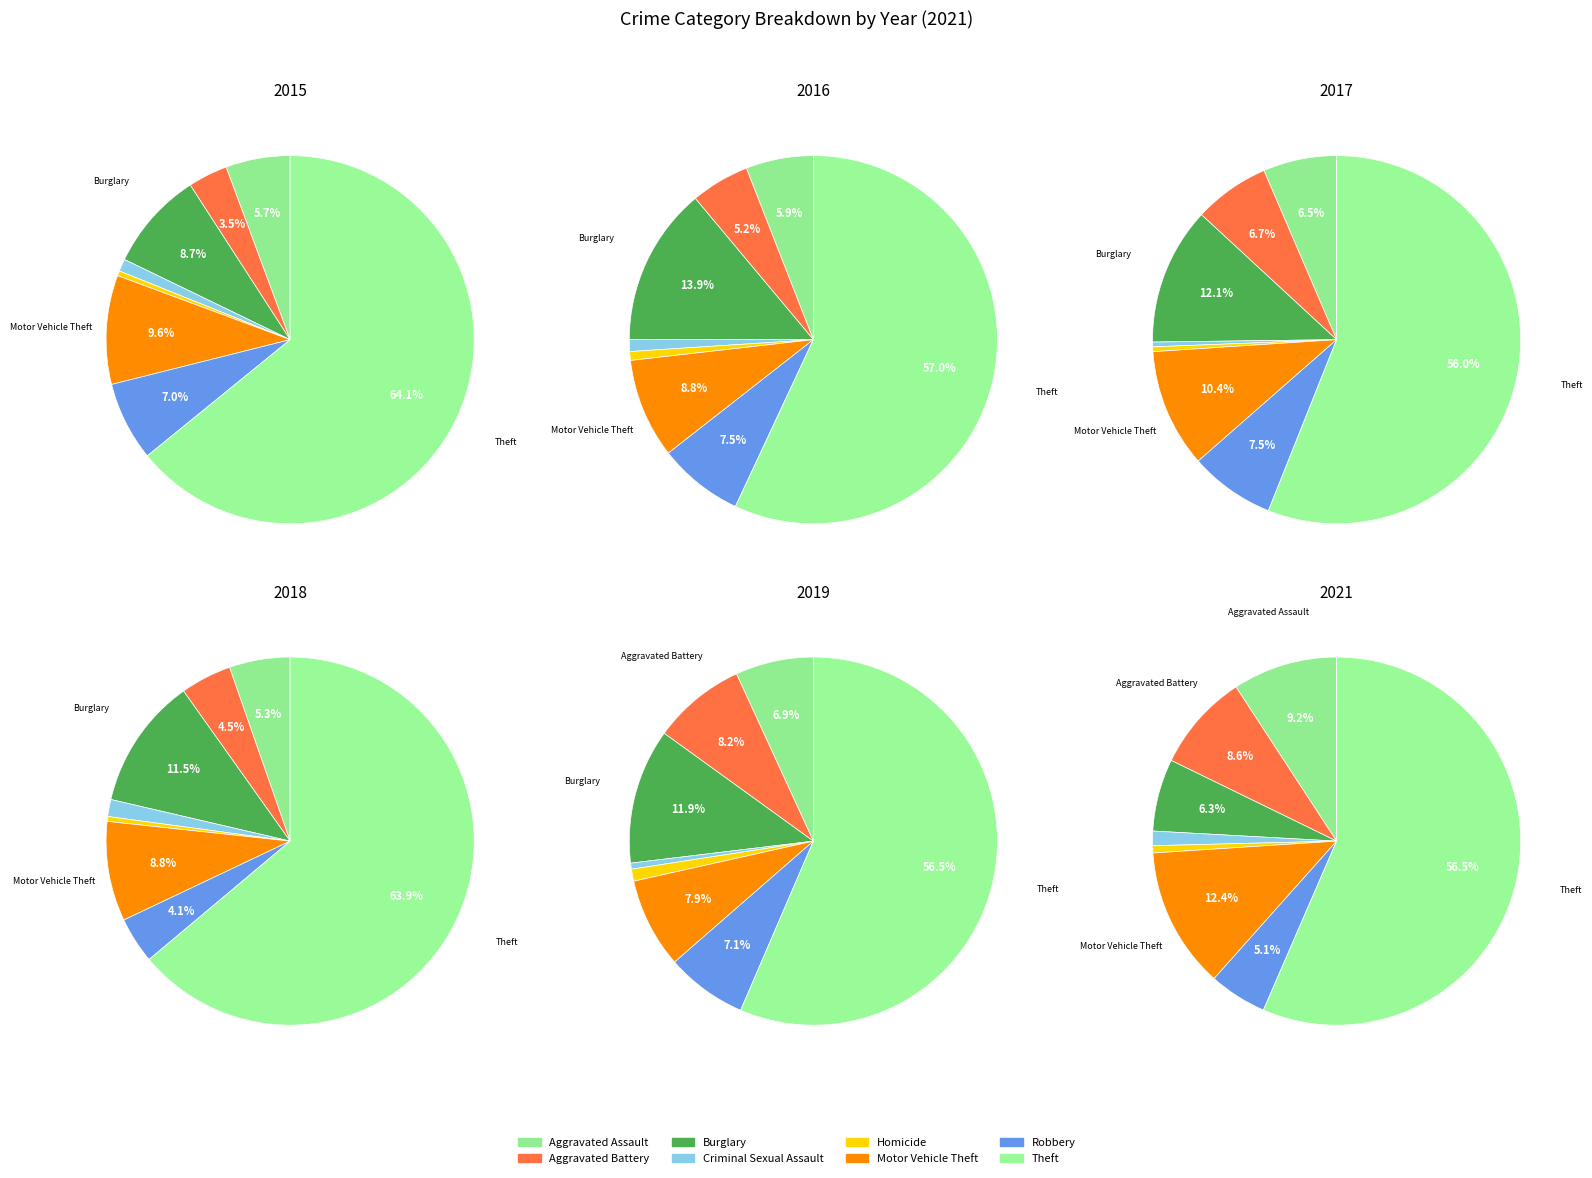

Between Criminal Sexual Assault and Homicide, which is larger?

Criminal Sexual Assault